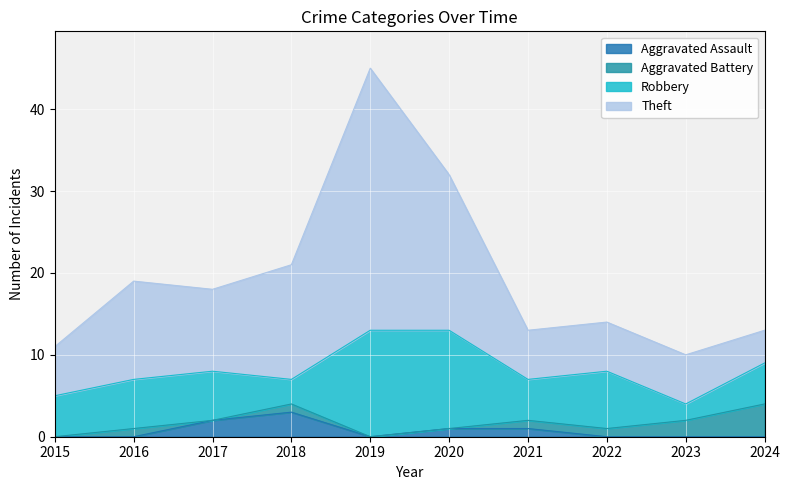

True or false: Theft has a value of 32 at 2018.

False